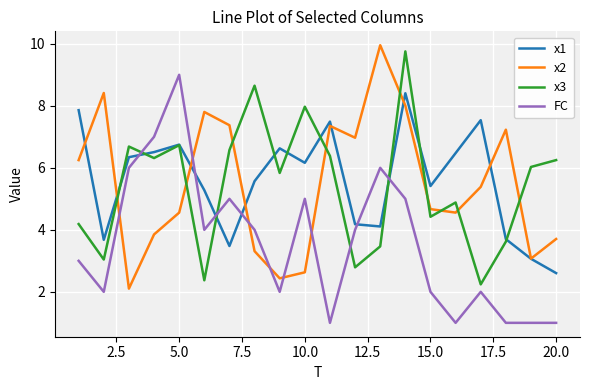

What is the minimum value for x3?

2.2